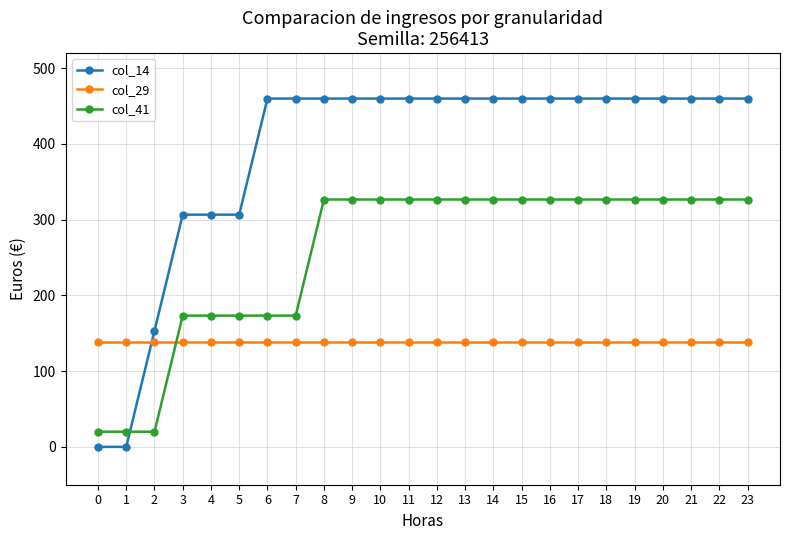

How many values in the col_41 series exceed 326?

16